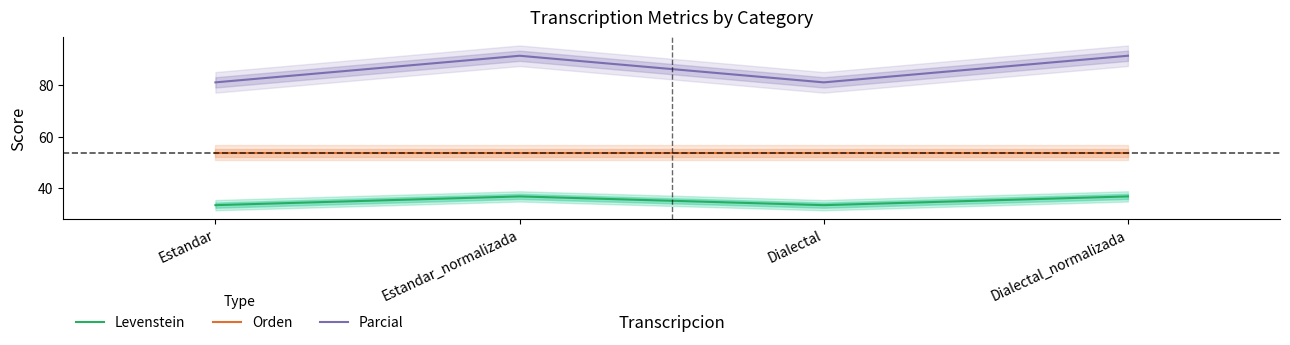

Reading left to right, what are all the values shown in this chart?

Levenstein: Estandar=33.3	Estandar_normalizada=36.7	Dialectal=33.3	Dialectal_normalizada=36.7
Orden: Estandar=53.7	Estandar_normalizada=53.7	Dialectal=53.7	Dialectal_normalizada=53.7
Parcial: Estandar=81.1	Estandar_normalizada=91.4	Dialectal=81.1	Dialectal_normalizada=91.4